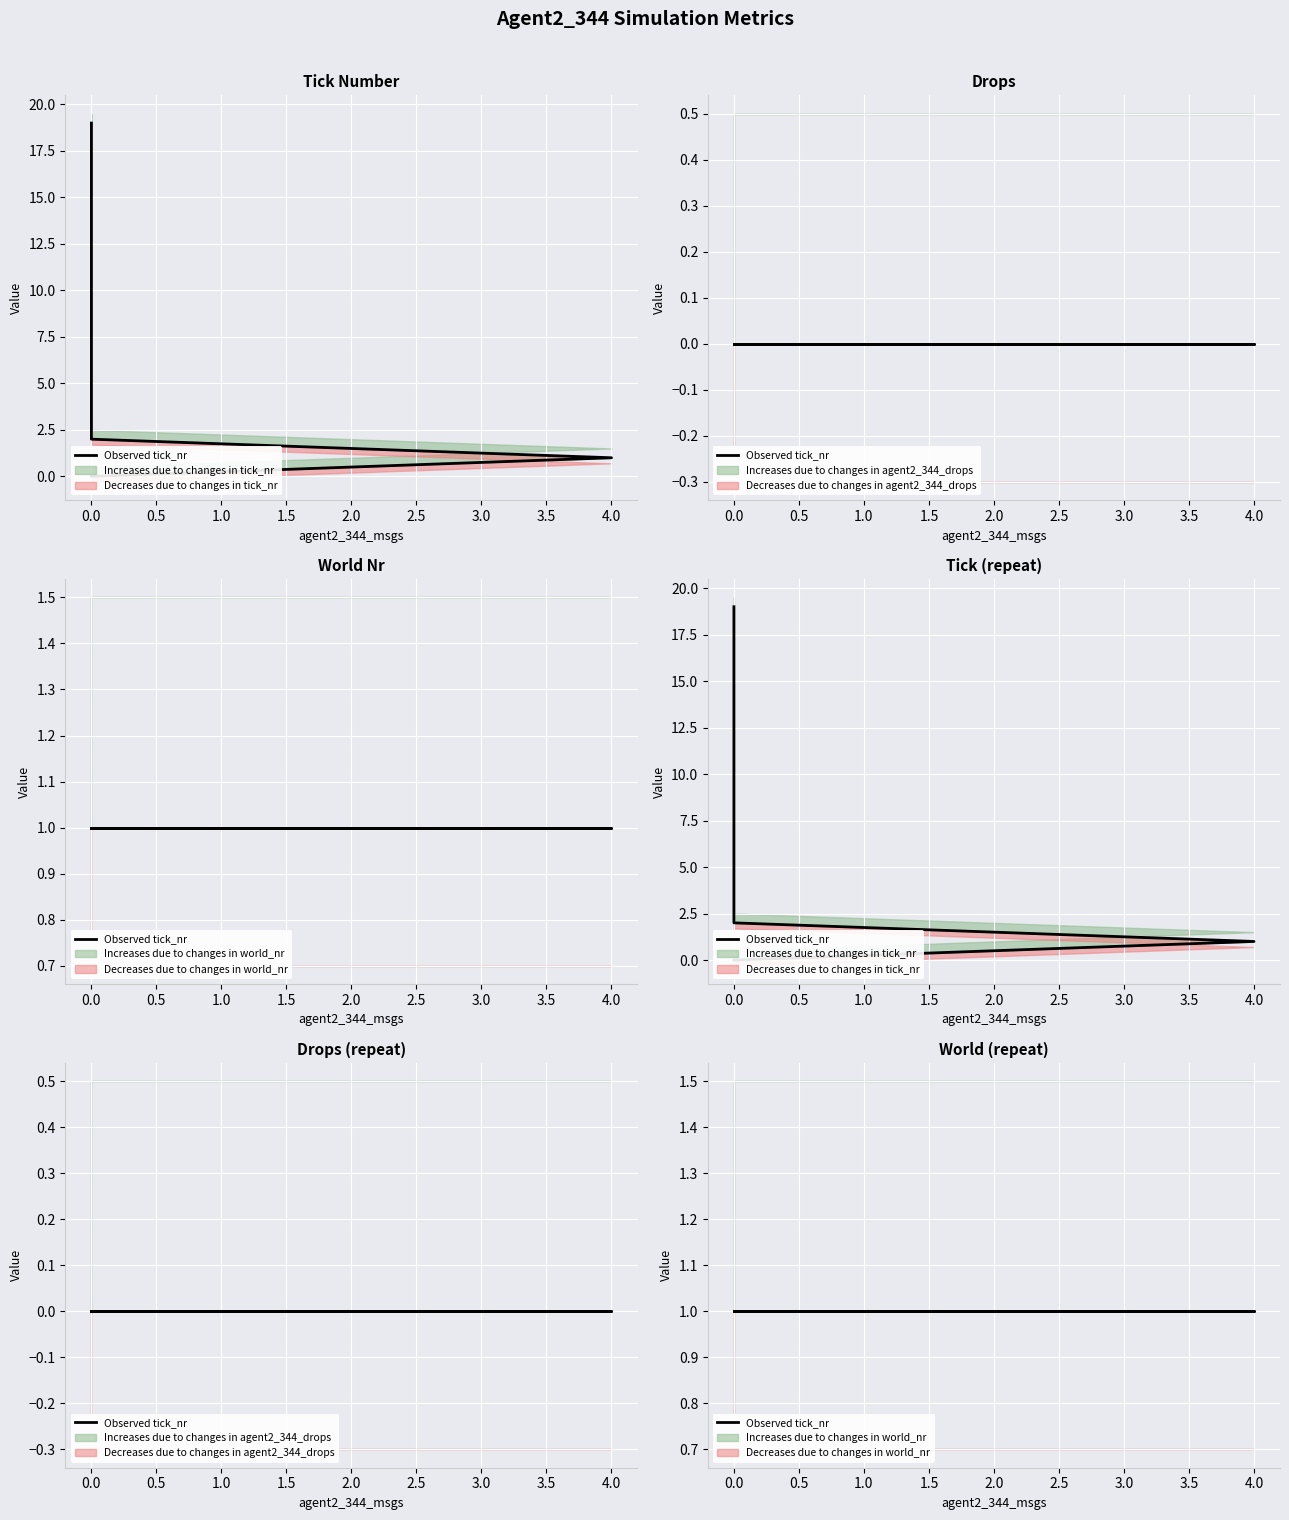

Between 5 and 18, which is larger?

18